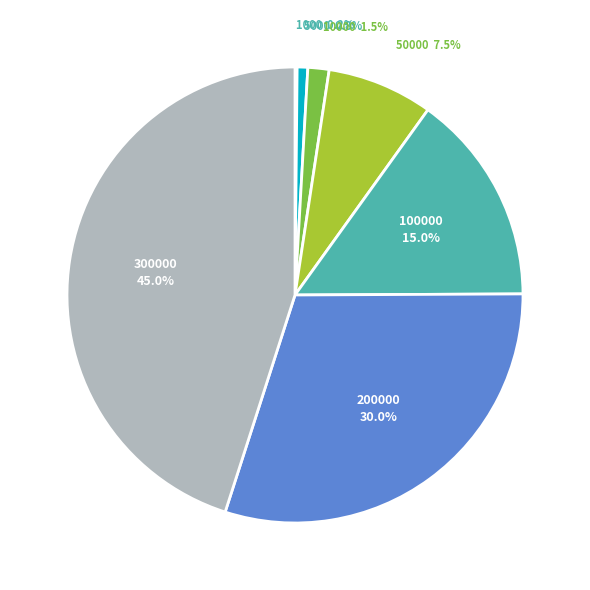

Does any single category account for the majority?

No